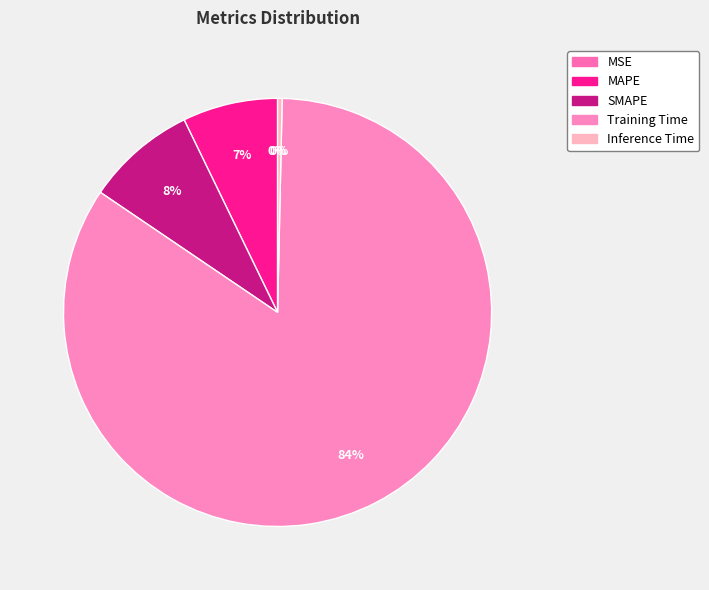

Which slice is the largest?

Training Time